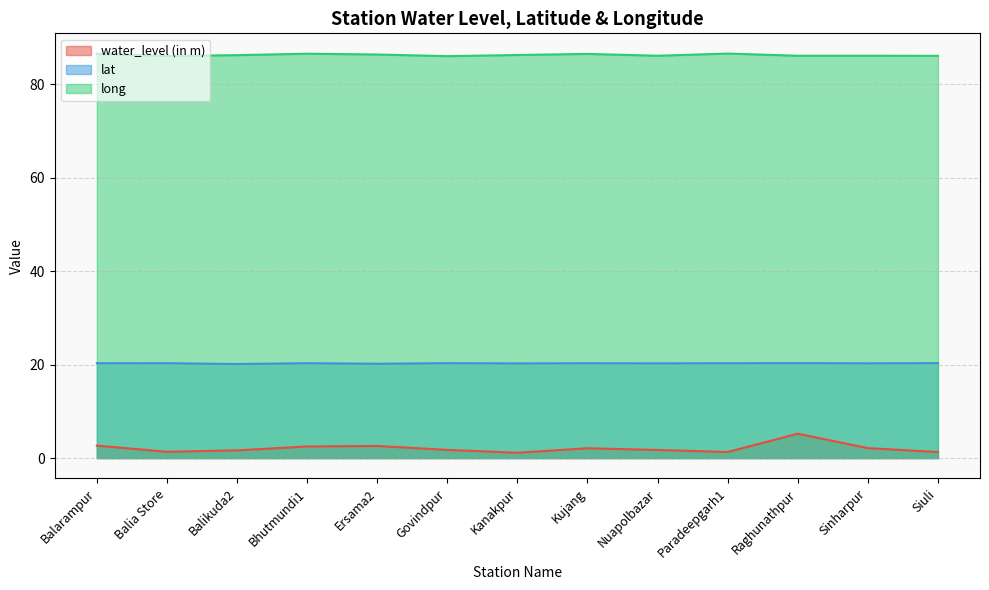

How many lines are shown in the chart?

3